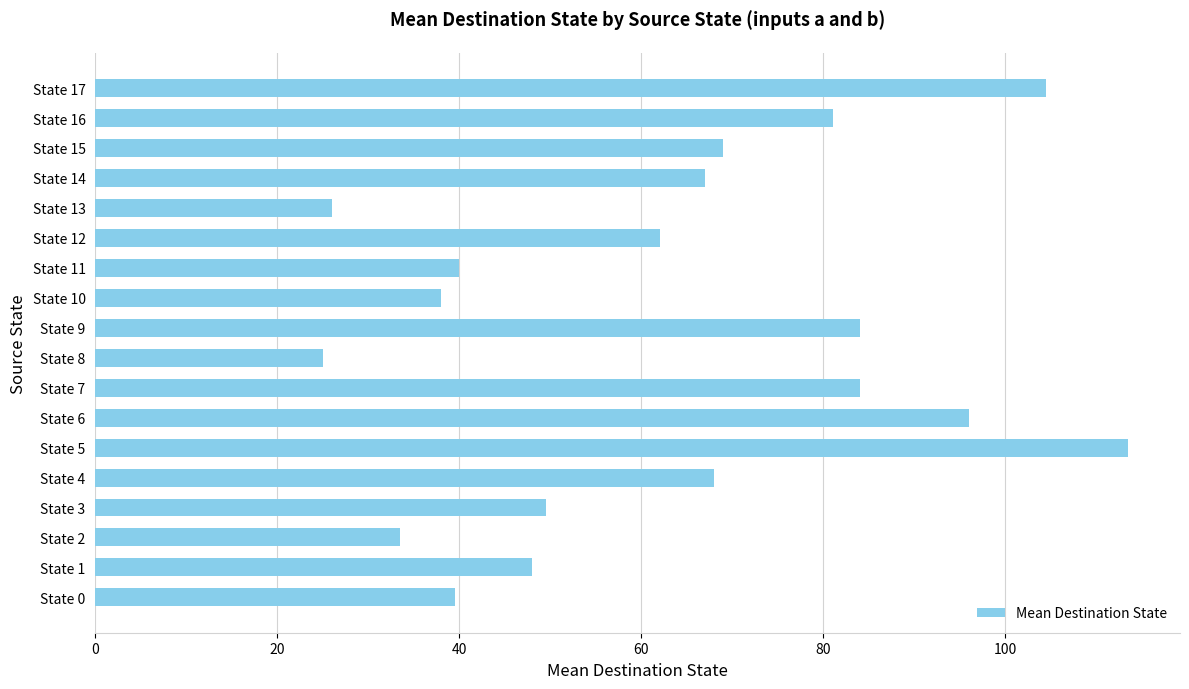

Reading bottom to top, what are all the values shown in this chart?

39.5	48.0	33.5	49.5	68.0	113.5	96.0	84.0	25.0	84.0	38.0	40.0	62.0	26.0	67.0	69.0	81.0	104.5